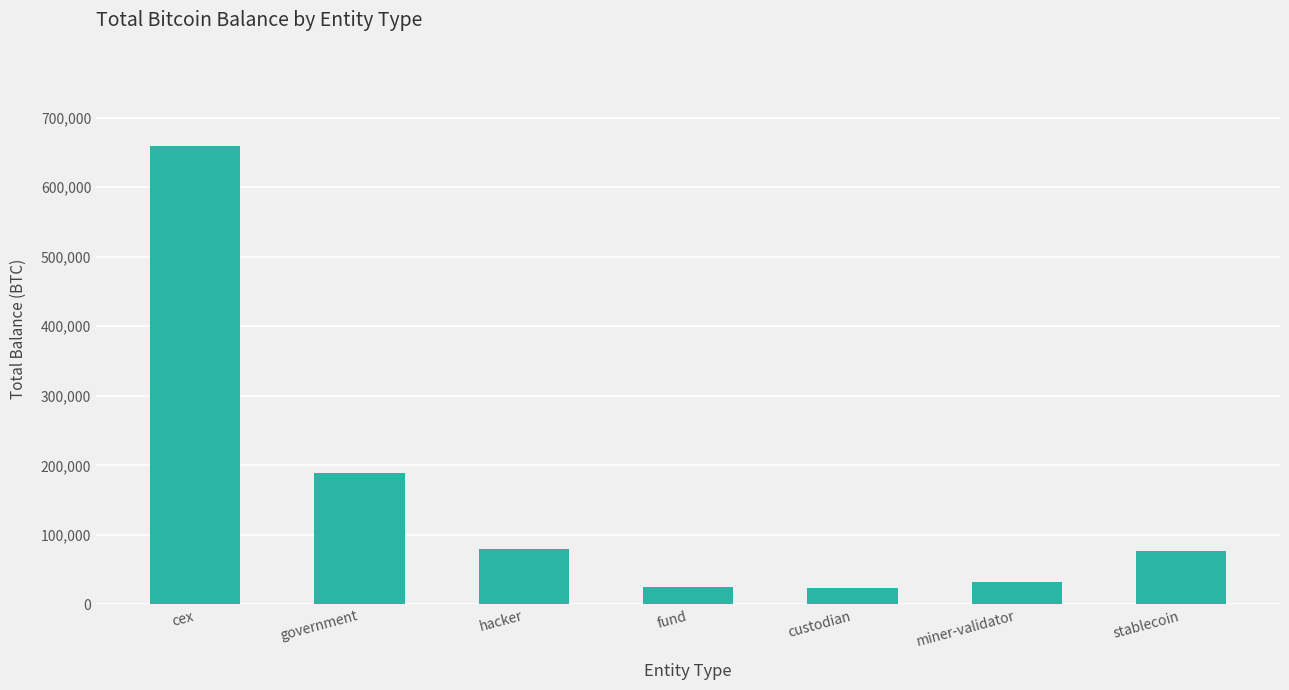

Approximately how many times larger is the value at cex compared to government?

3.5